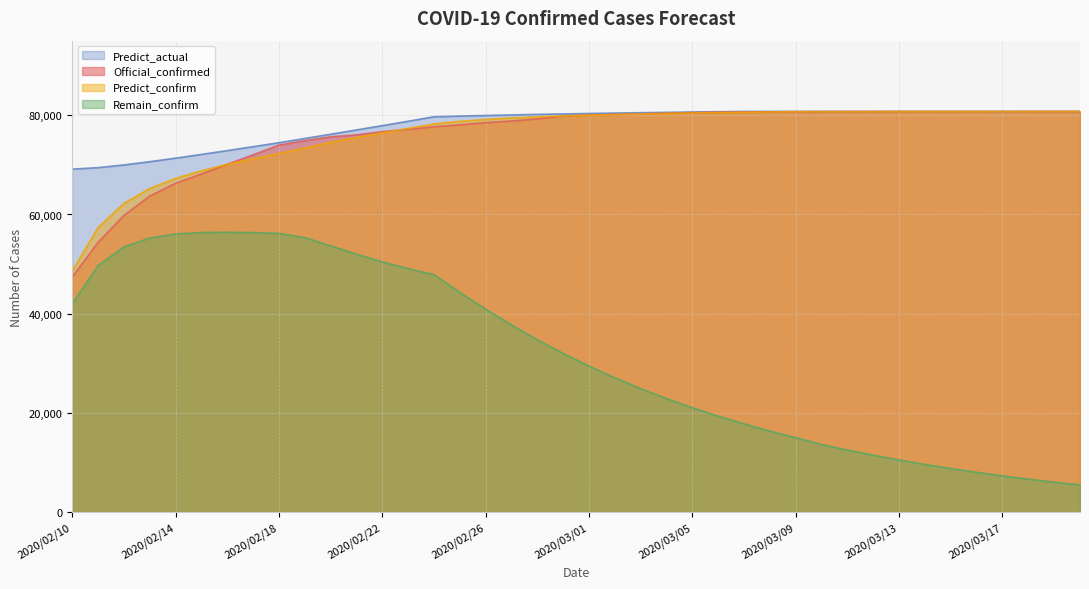

True or false: Remain_confirm and Predict_actual cross at least once.

False